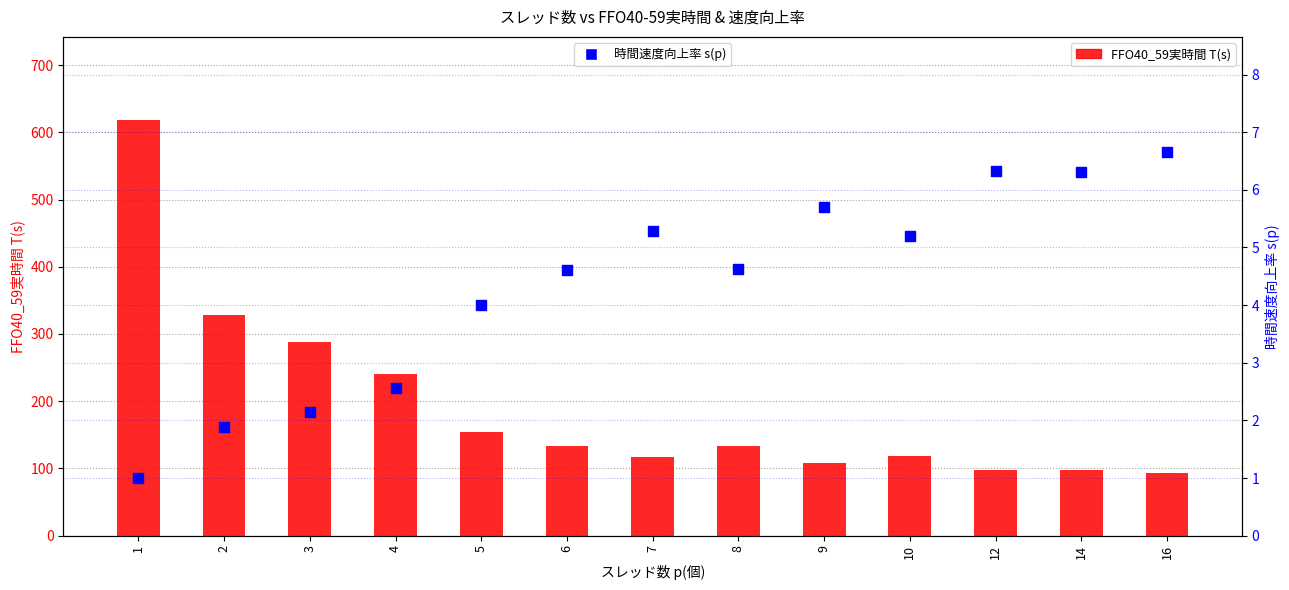

Which series contains the lowest Y value?

時間速度向上率 s(p)